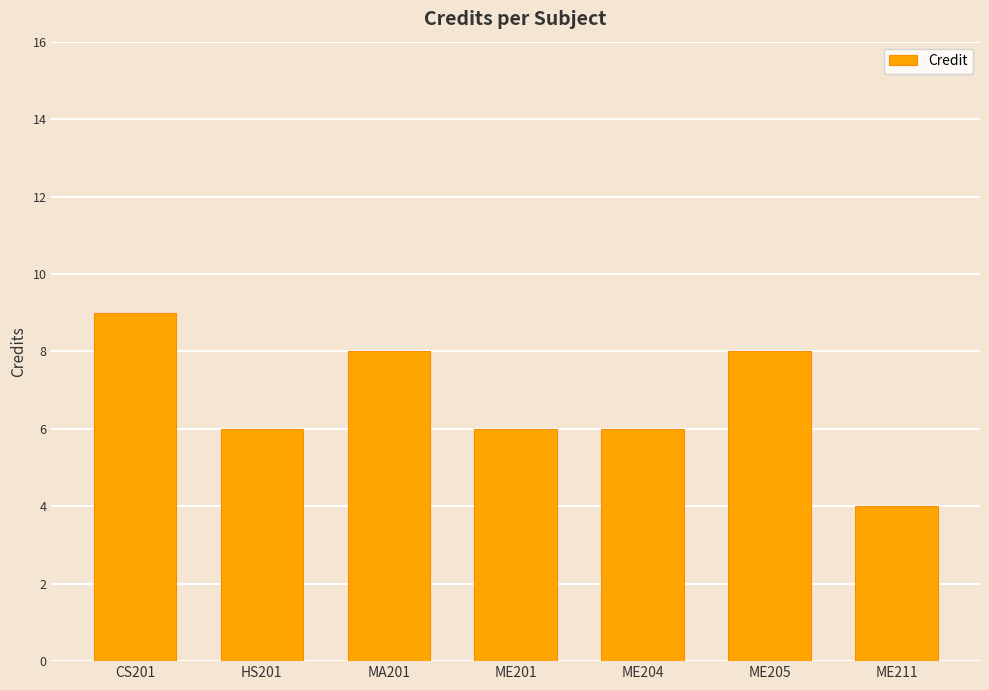

Which category has the lowest value across all series?

ME211